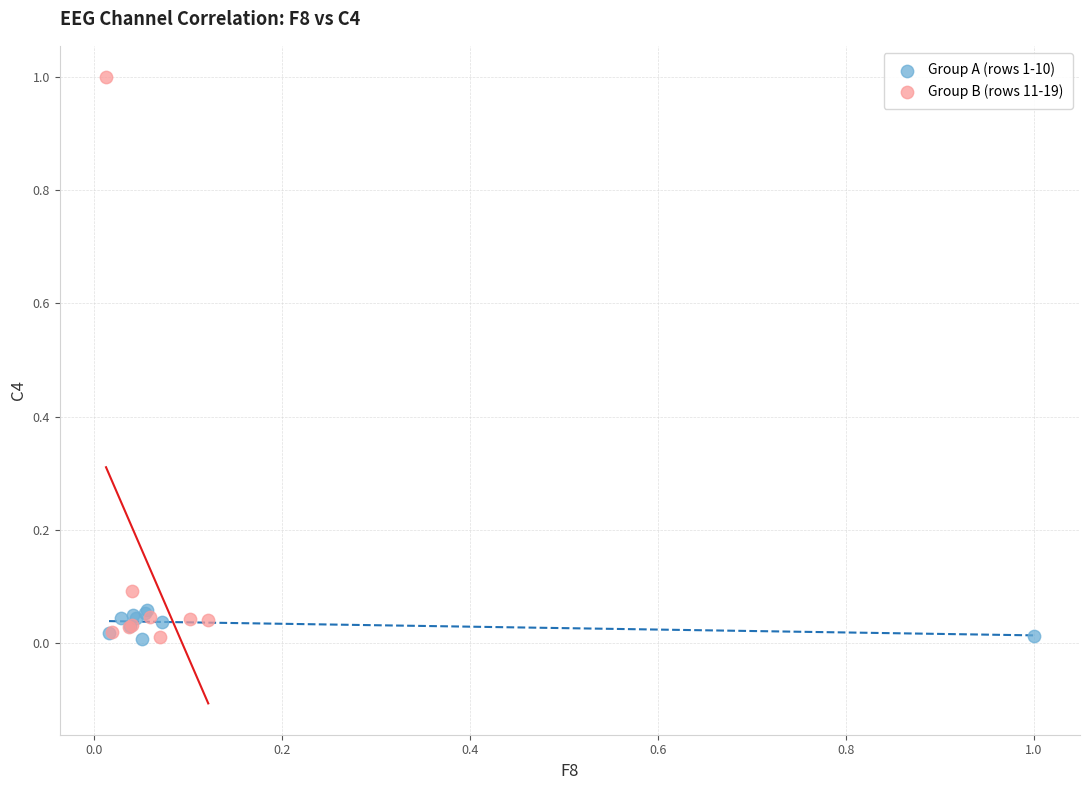

Which series has the widest spread of Y values?

Group B (rows 11-19)